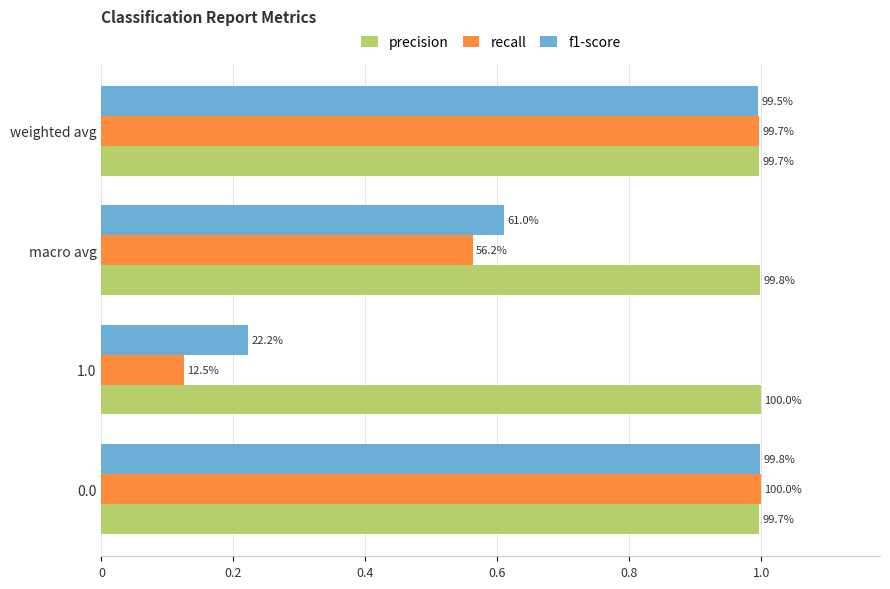

Reading right to left, transcribe all the data shown in this chart.

precision: 1.0	1.0	1.0	1.0
recall: 1.0	0.6	0.1	1.0
f1-score: 1.0	0.6	0.2	1.0